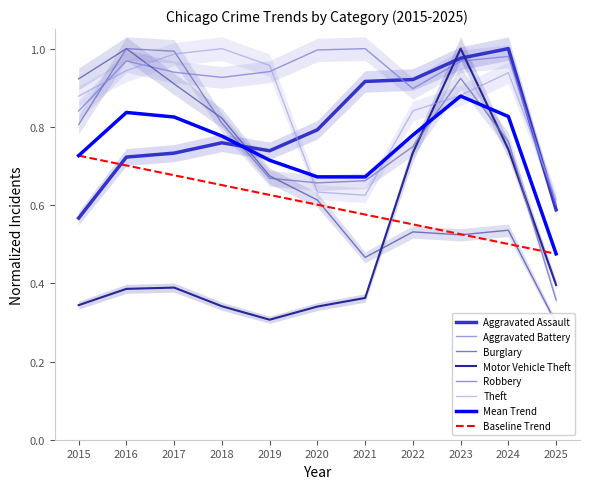

Reading right to left, transcribe all the data shown in this chart.

Aggravated Assault: 2025=0.6	2024=1.0	2023=1.0	2022=0.9	2021=0.9	2020=0.8	2019=0.7	2018=0.8	2017=0.7	2016=0.7	2015=0.6
Aggravated Battery: 2025=0.6	2024=1.0	2023=1.0	2022=0.9	2021=1.0	2020=1.0	2019=0.9	2018=0.9	2017=0.9	2016=1.0	2015=0.8
Burglary: 2025=0.3	2024=0.5	2023=0.5	2022=0.5	2021=0.5	2020=0.6	2019=0.7	2018=0.8	2017=0.9	2016=1.0	2015=0.9
Motor Vehicle Theft: 2025=0.4	2024=0.7	2023=1.0	2022=0.7	2021=0.4	2020=0.3	2019=0.3	2018=0.3	2017=0.4	2016=0.4	2015=0.3
Robbery: 2025=0.4	2024=0.8	2023=0.9	2022=0.7	2021=0.7	2020=0.7	2019=0.7	2018=0.8	2017=1.0	2016=1.0	2015=0.8
Theft: 2025=0.6	2024=0.9	2023=0.9	2022=0.8	2021=0.6	2020=0.6	2019=1.0	2018=1.0	2017=1.0	2016=0.9	2015=0.9